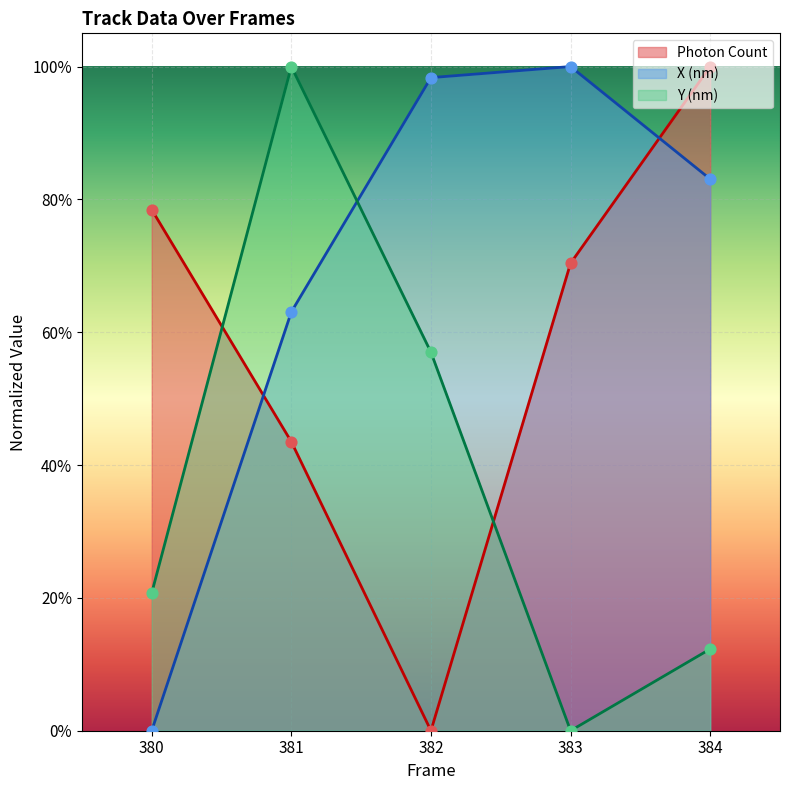

Is the value of Photon Count at 383 greater than the value of X (nm) at 383?

No